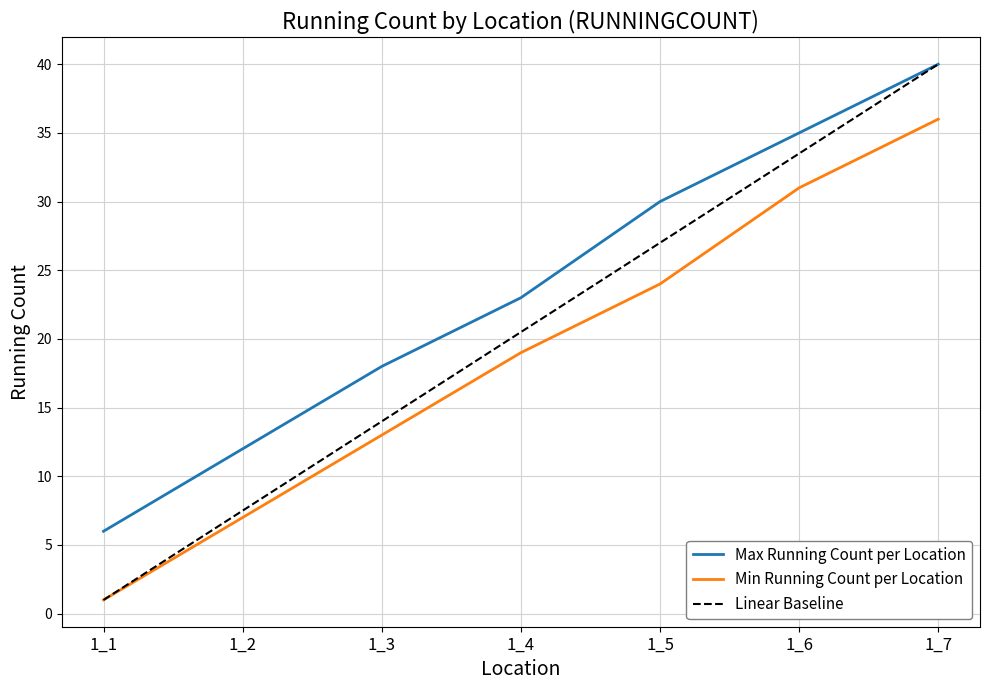

Reading right to left, extract all data points from this chart.

Max Running Count per Location: 1_7=40.0	1_6=35.0	1_5=30.0	1_4=23.0	1_3=18.0	1_2=12.0	1_1=6.0
Min Running Count per Location: 1_7=36.0	1_6=31.0	1_5=24.0	1_4=19.0	1_3=13.0	1_2=7.0	1_1=1.0
Linear Baseline: 1_7=40.0	1_6=33.5	1_5=27.0	1_4=20.5	1_3=14.0	1_2=7.5	1_1=1.0